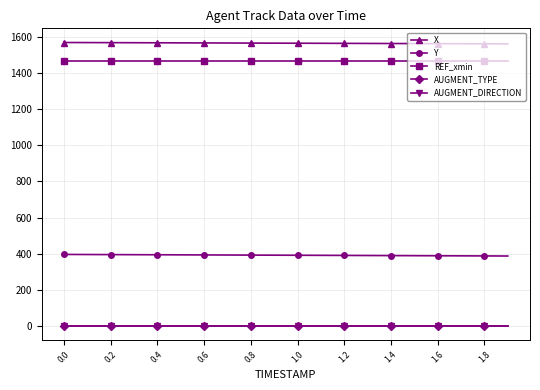

Is this an area chart (filled region under the line)?

No